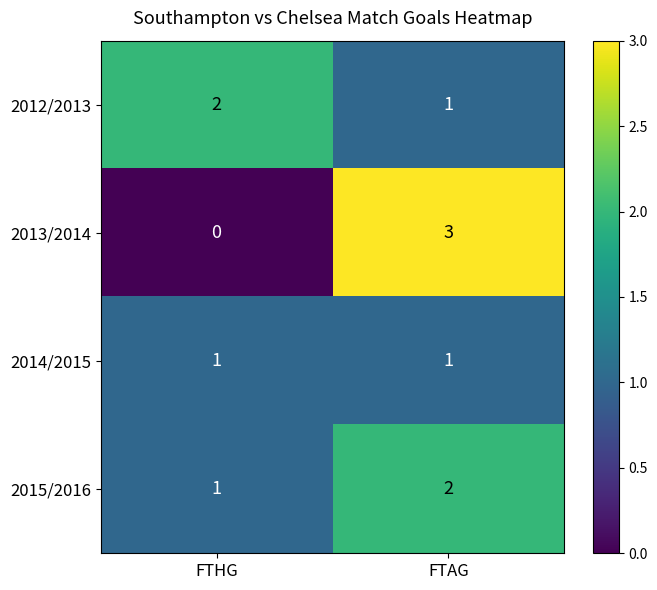

At how many categories does at least one series exceed 1?

2